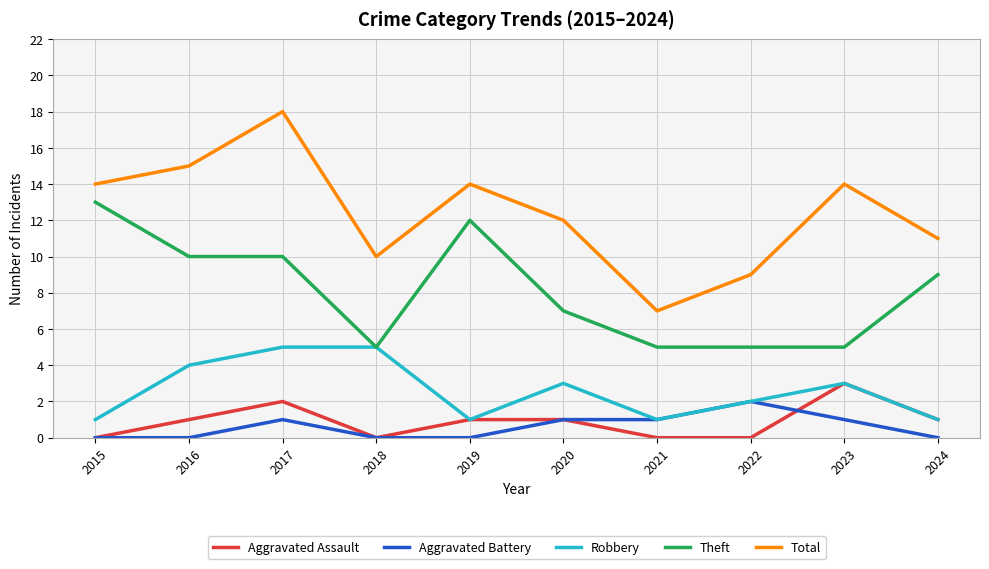

The Robbery series shows 7 at 2018. True or false?

False